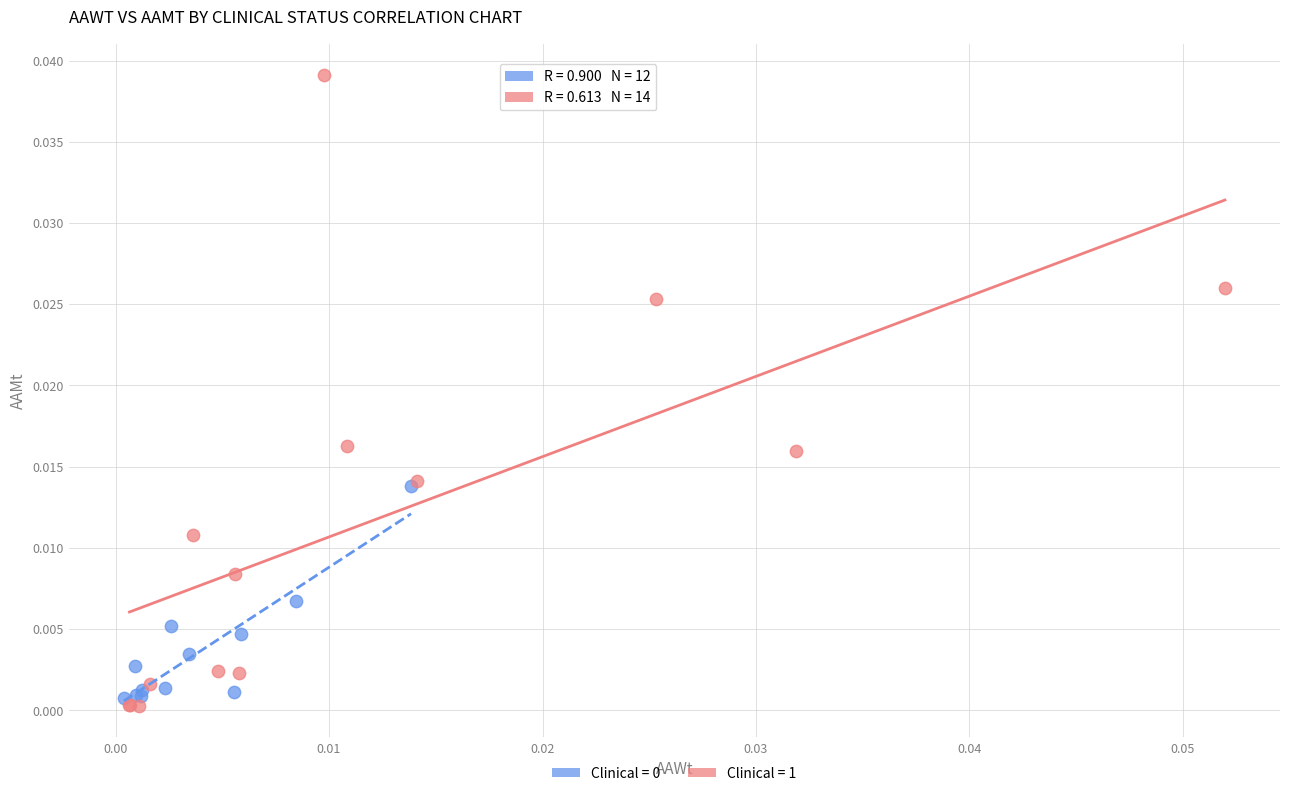

Which series has the largest Y range (max minus min)?

Clinical = 1